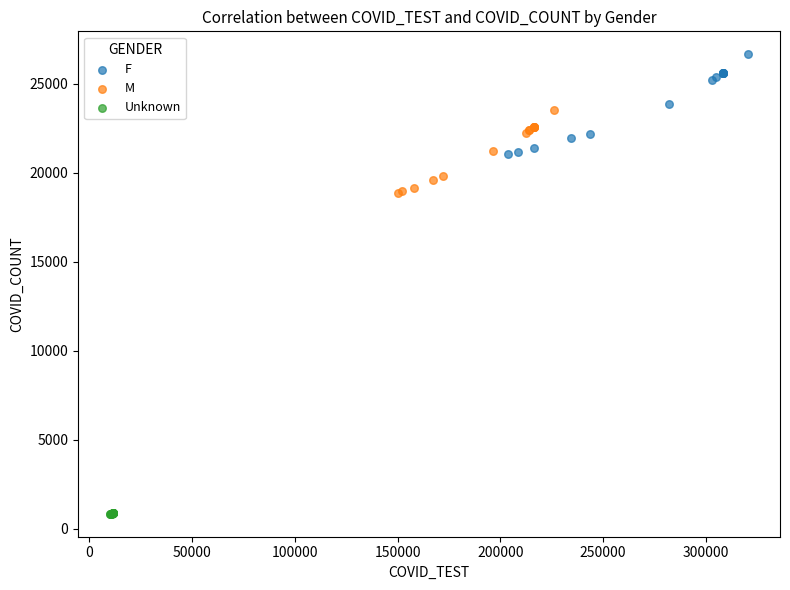

Which series has the widest spread of Y values?

F